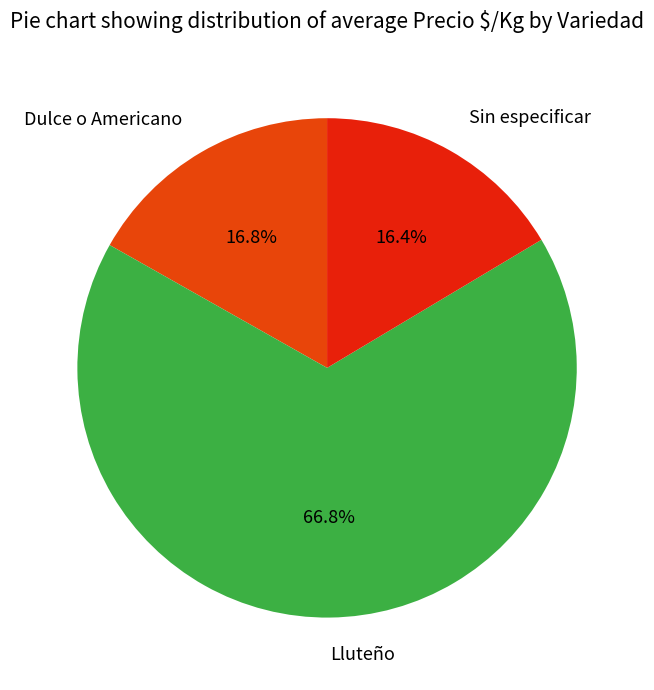

How many slices are in this pie chart?

3